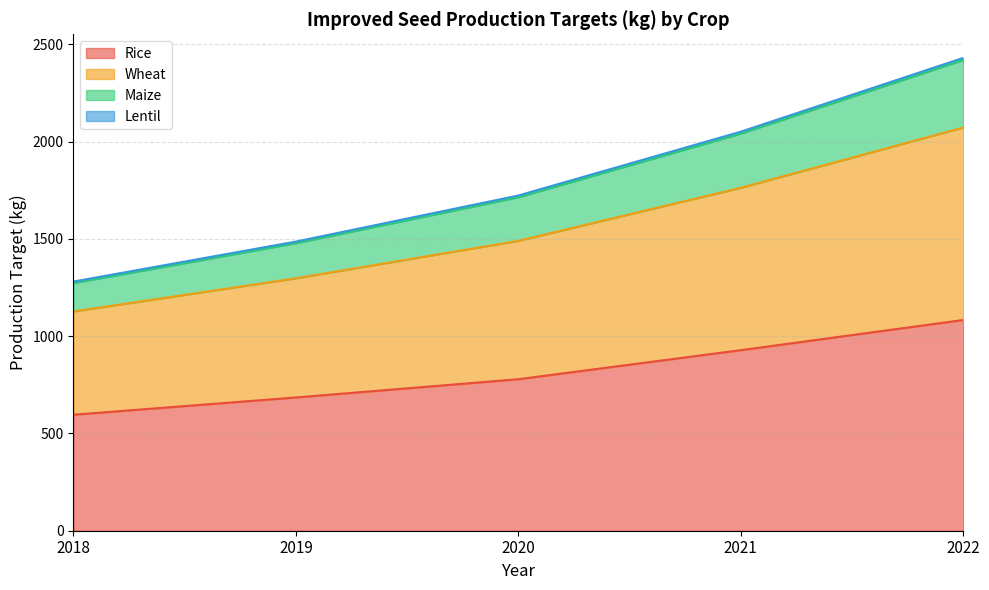

What is the value of the Rice point at the 5th from the left?

1082.8